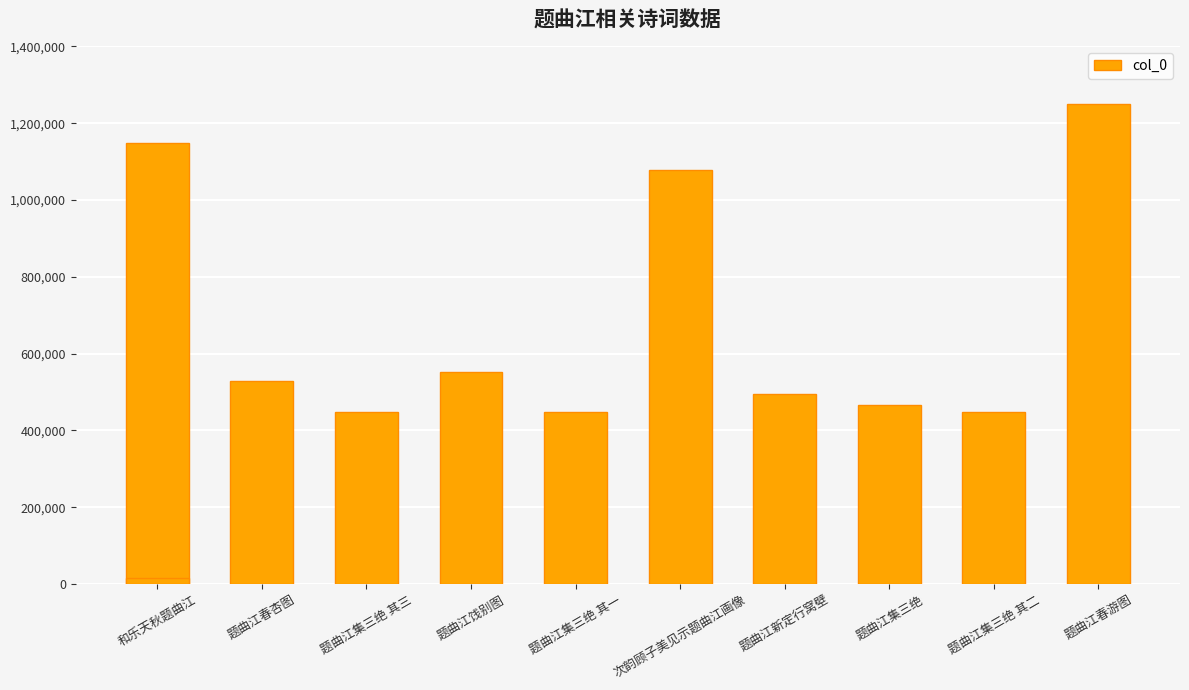

What is the difference between the maximum and minimum values?

1234491